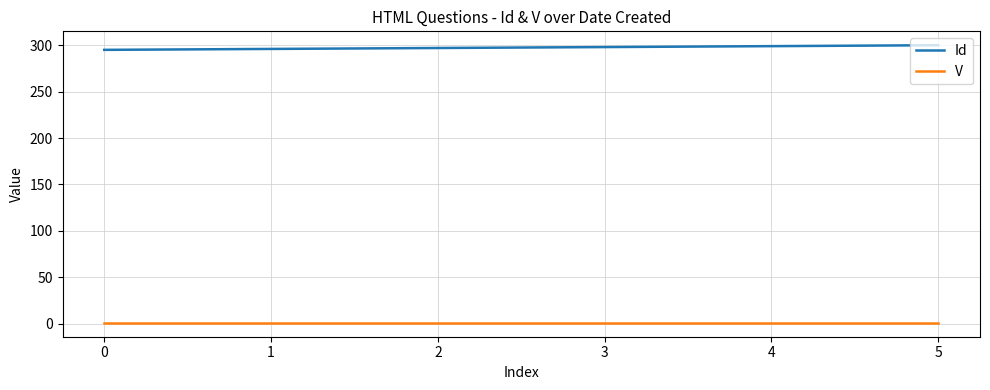

The value of Id at 3 is 94. True or false?

False